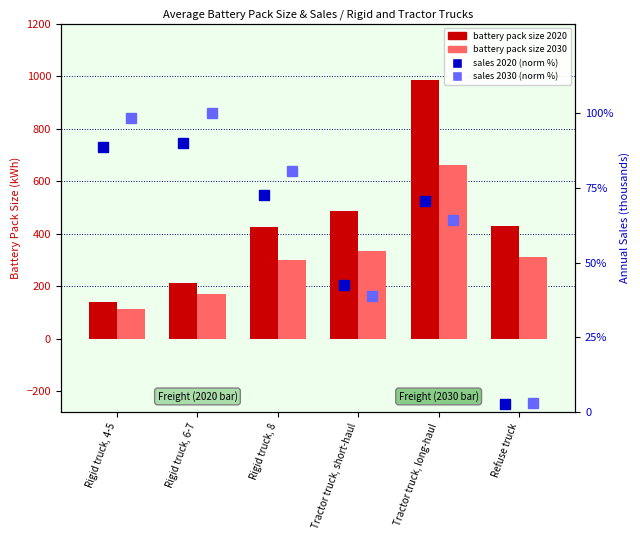

Rank the series at Refuse truck from highest to lowest value.

battery pack size 2020 (kWh), battery pack size 2030 (kWh), sales 2030 (normalized %), sales 2020 (normalized %)